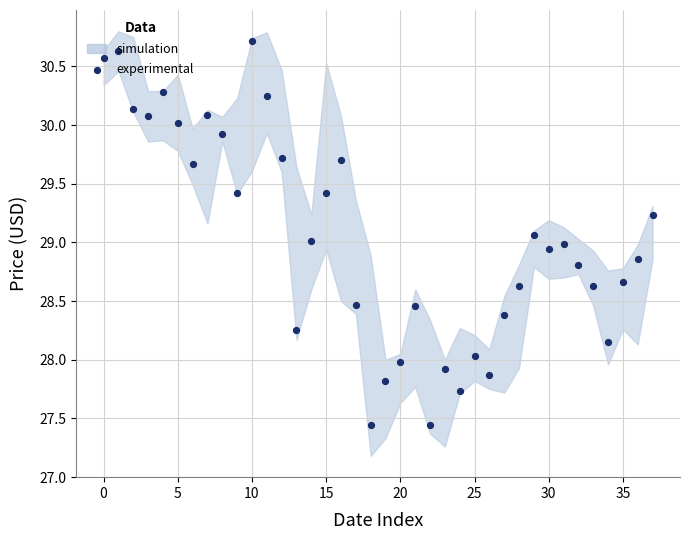

Approximately how many times larger is the value at 24 compared to 29?

1.0